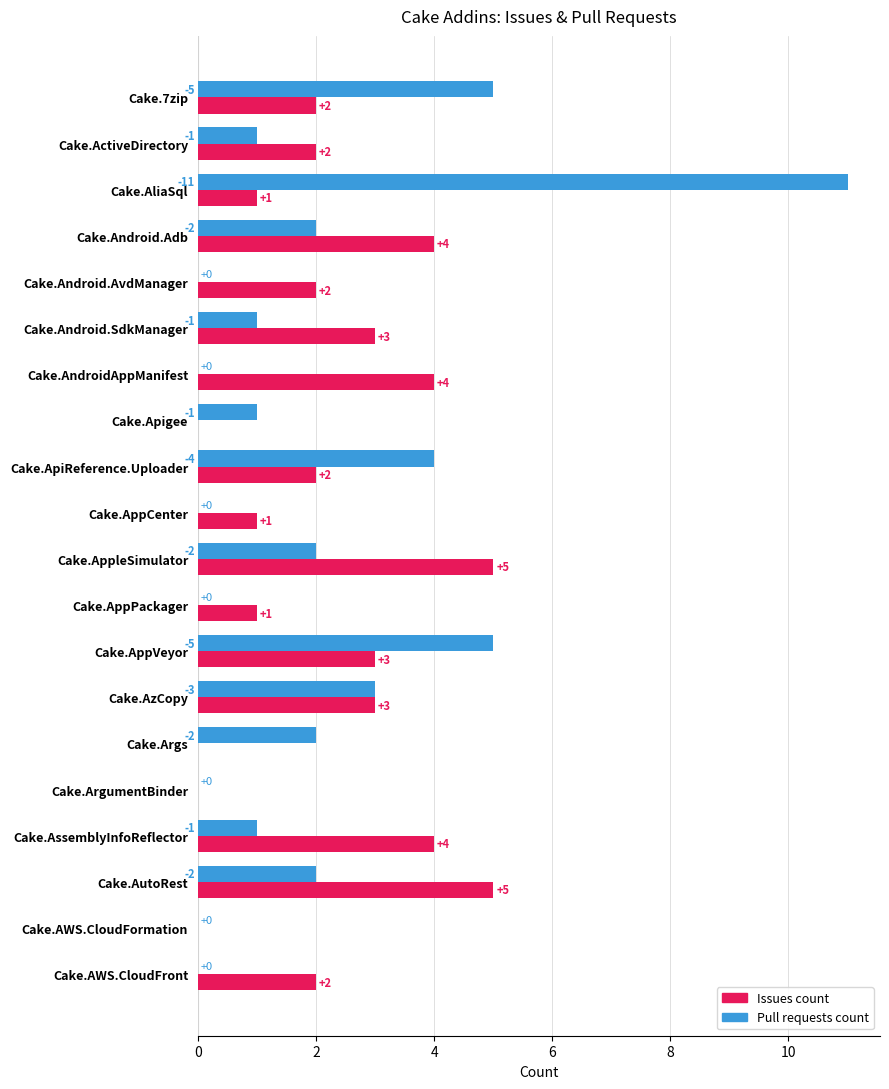

What are all the series names shown in the legend?

Issues count, Pull requests count